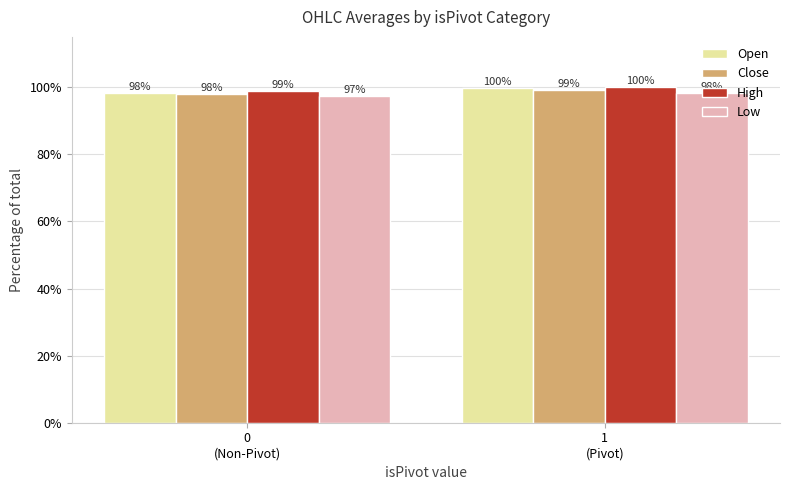

Which series has the largest range (max minus min)?

Open